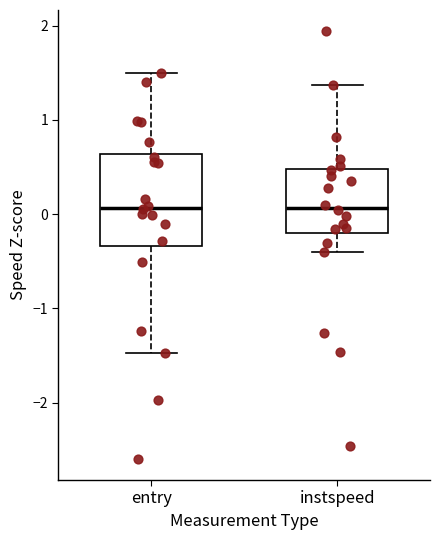

Reading left to right, transcribe this box plot: for each box, give where its median line is, the range the box spans, and where its two whiskers end, as read against the y-axis. The values are not printed on the chart, so give them approximately, as read against the axis.

entry: median 0.1, box -0.3 to 0.6, whiskers -1.5 to 1.5
instspeed: median 0.1, box -0.2 to 0.5, whiskers -0.4 to 1.4